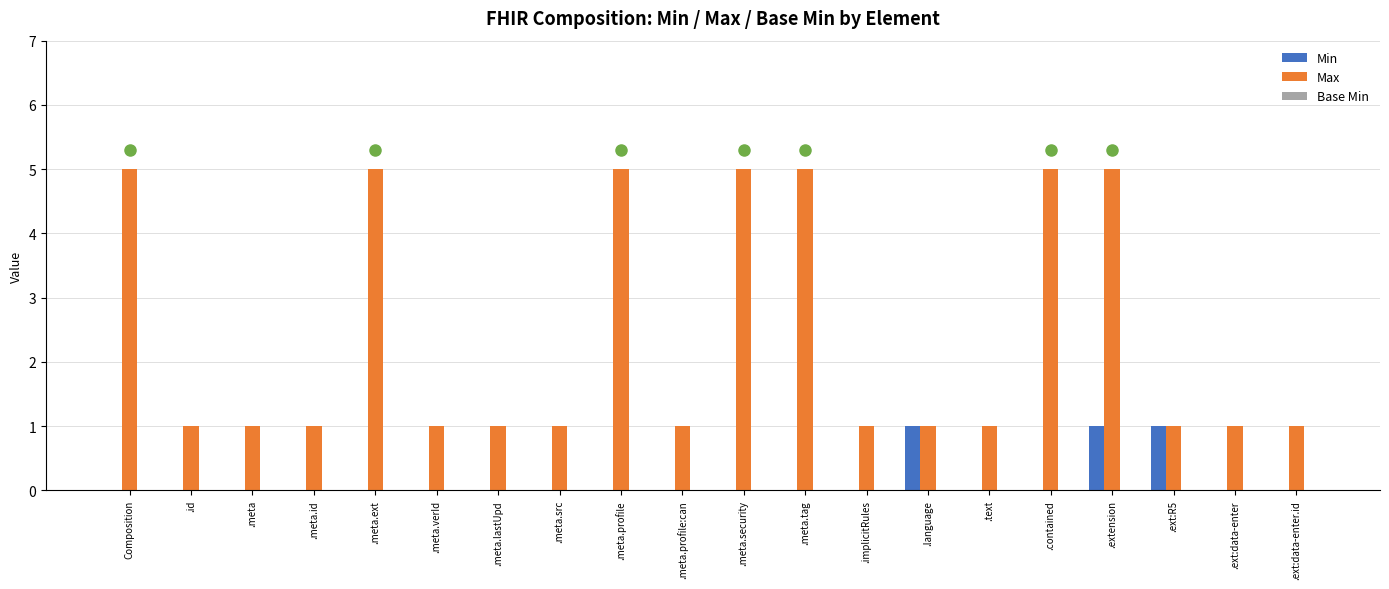

The Min series shows -1 at .meta.lastUpd. True or false?

False